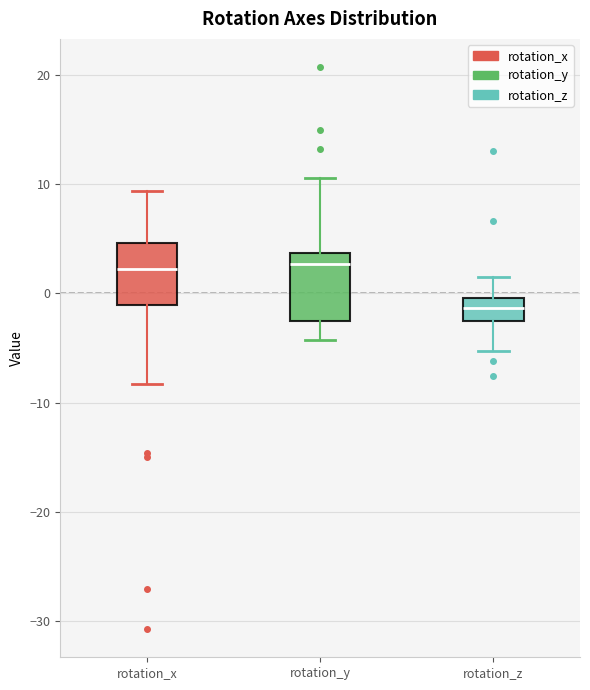

Reading left to right, transcribe this box plot: for each box, give where its median line is, the range the box spans, and where its two whiskers end, as read against the y-axis. The values are not printed on the chart, so give them approximately, as read against the axis.

rotation_x: median 2, box -1 to 5, whiskers -8 to 9
rotation_y: median 3, box -3 to 4, whiskers -4 to 11
rotation_z: median -1, box -3 to 0, whiskers -5 to 1